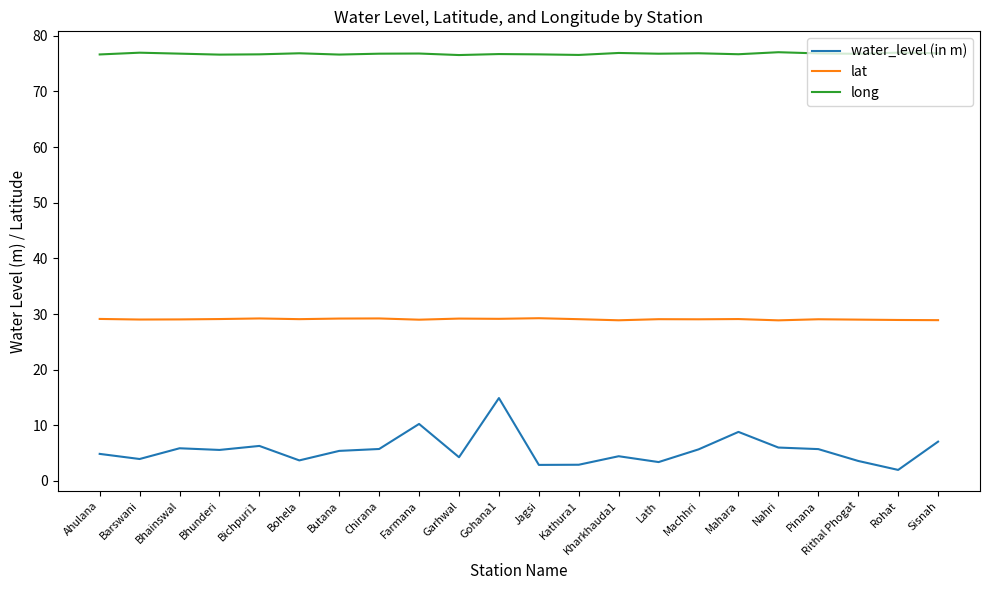

What is the spread (max minus min) of values at Pinana?

71.1